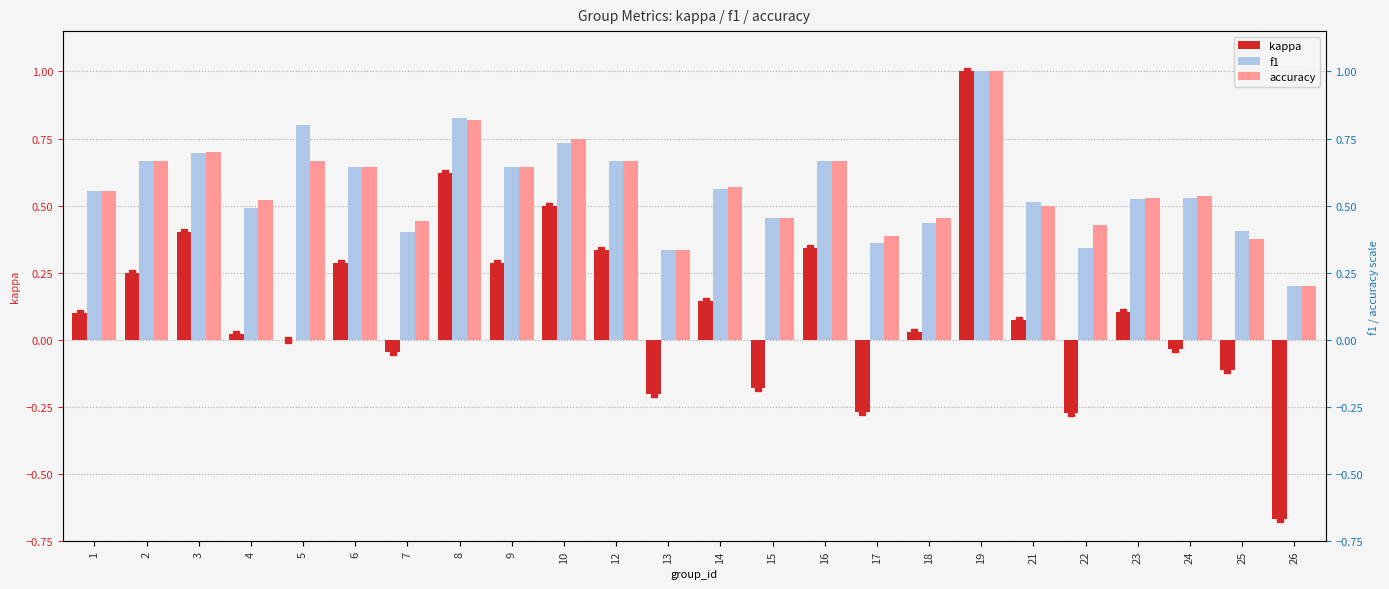

How many data points in kappa are less than 0?

8